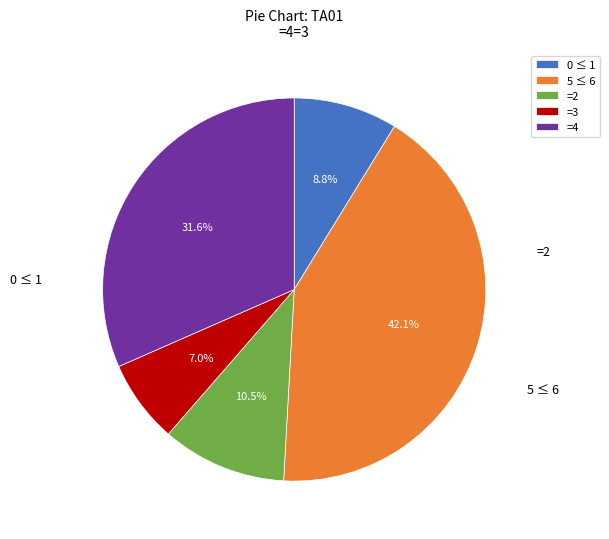

Which has a higher value, 5 ≤ 6 or 0 ≤ 1?

5 ≤ 6